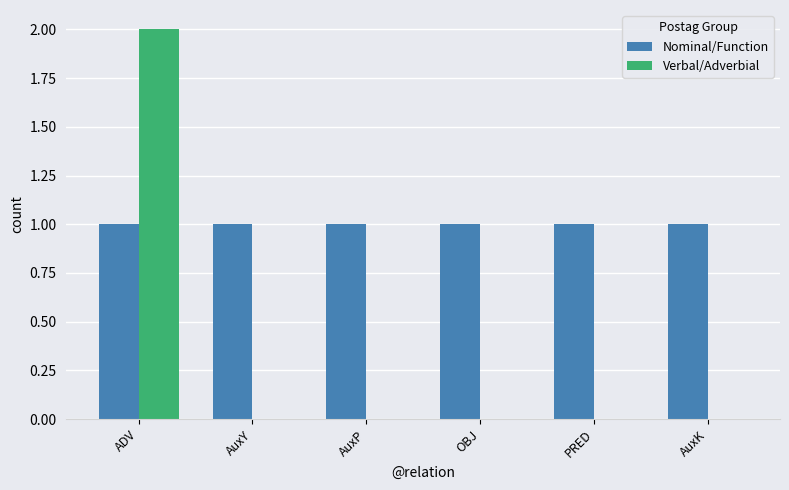

The Nominal/Function series shows 1 at AuxY. True or false?

True